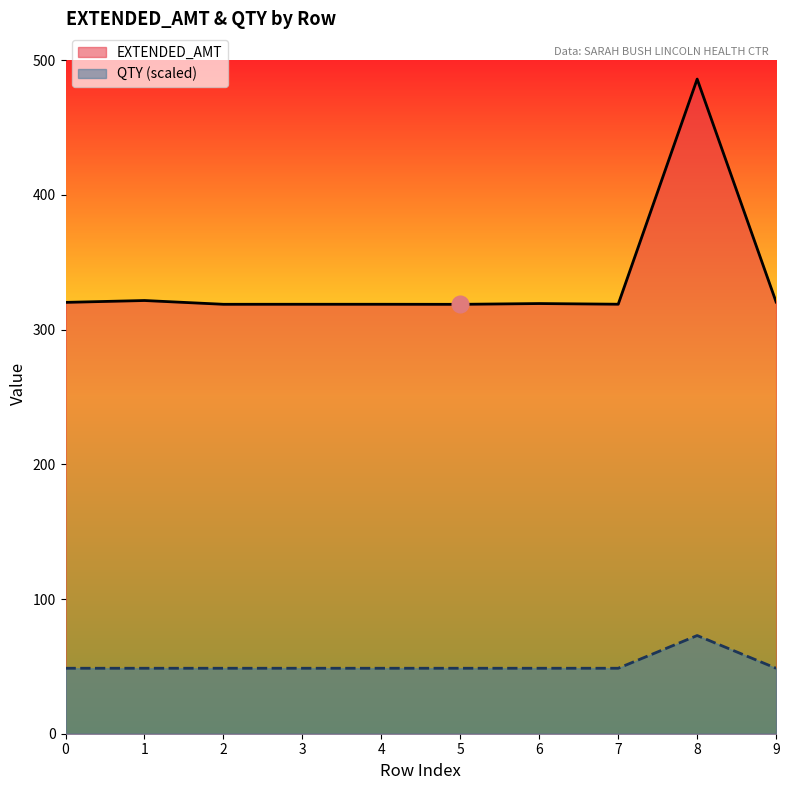

True or false: QTY has a value of 48.4 at 8.

False